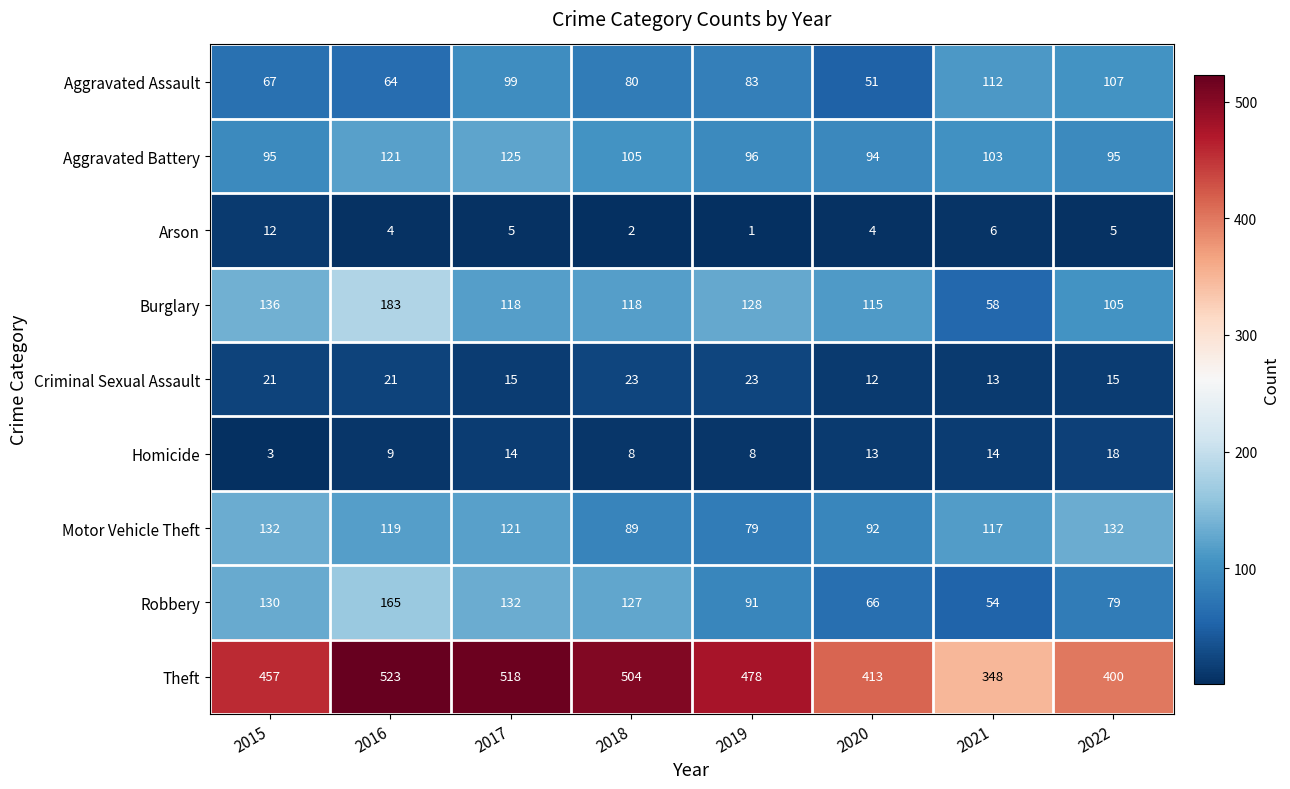

List the series in order of their peak value, lowest first.

Arson, Homicide, Criminal Sexual Assault, Aggravated Assault, Aggravated Battery, Motor Vehicle Theft, Robbery, Burglary, Theft